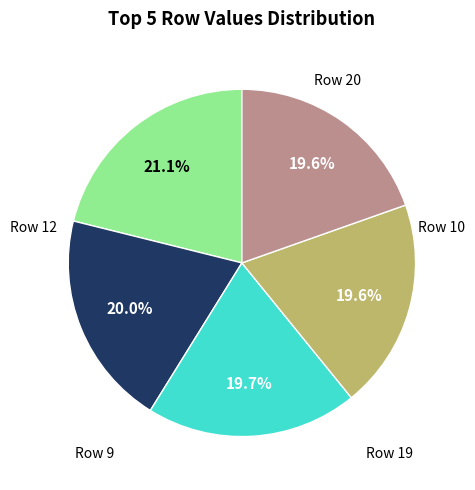

Is there any slice that represents more than half of the pie?

No